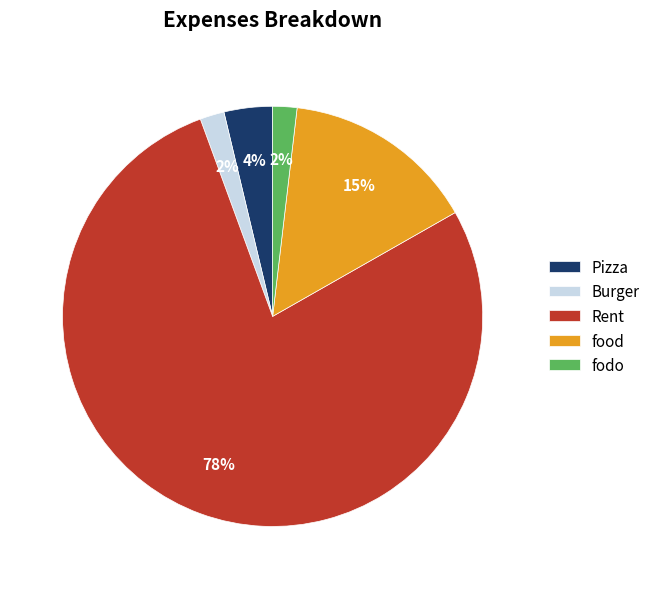

Which slice is the largest?

Rent